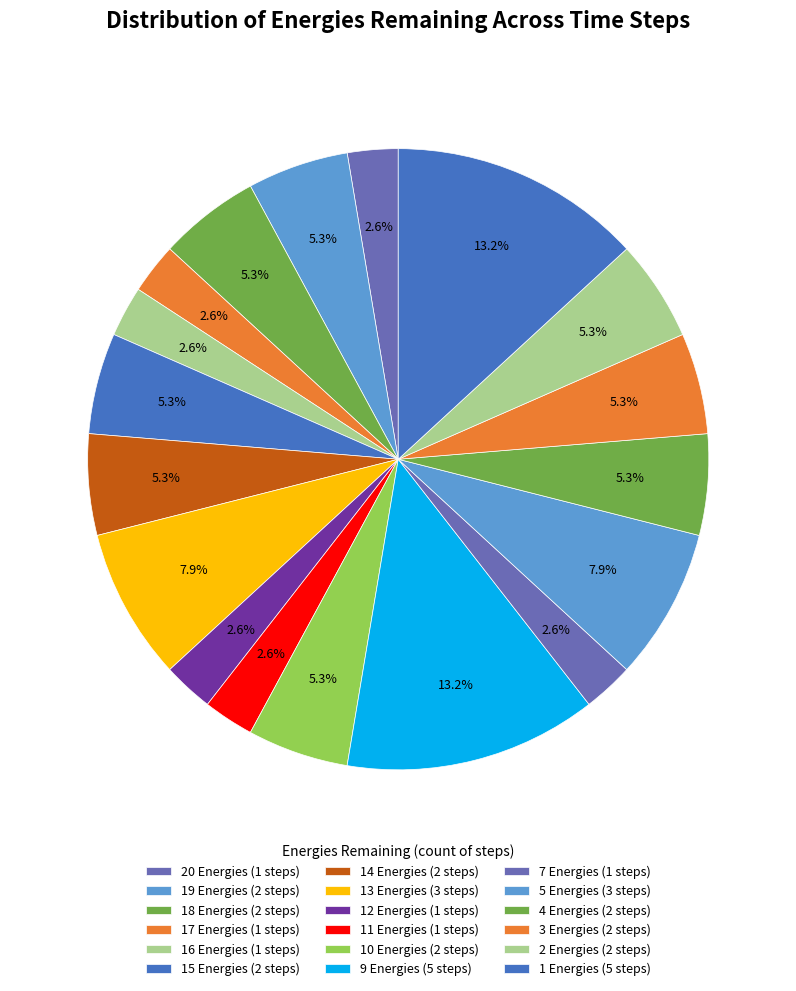

How many slices are in this pie chart?

18